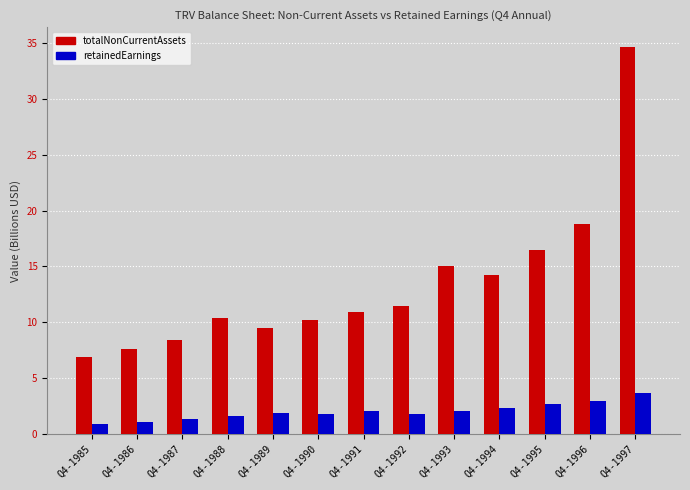

What are all the series names shown in the legend?

totalNonCurrentAssets, retainedEarnings